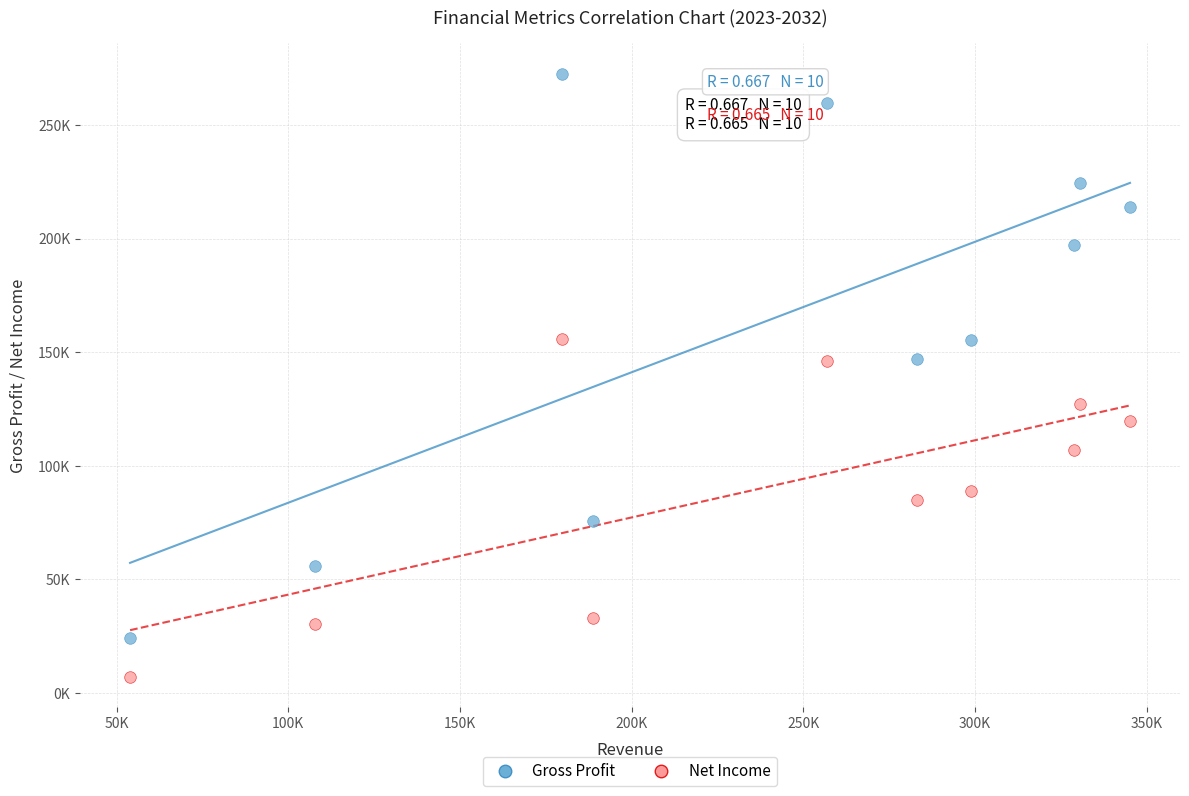

Which series contains the highest Y value?

Gross Profit